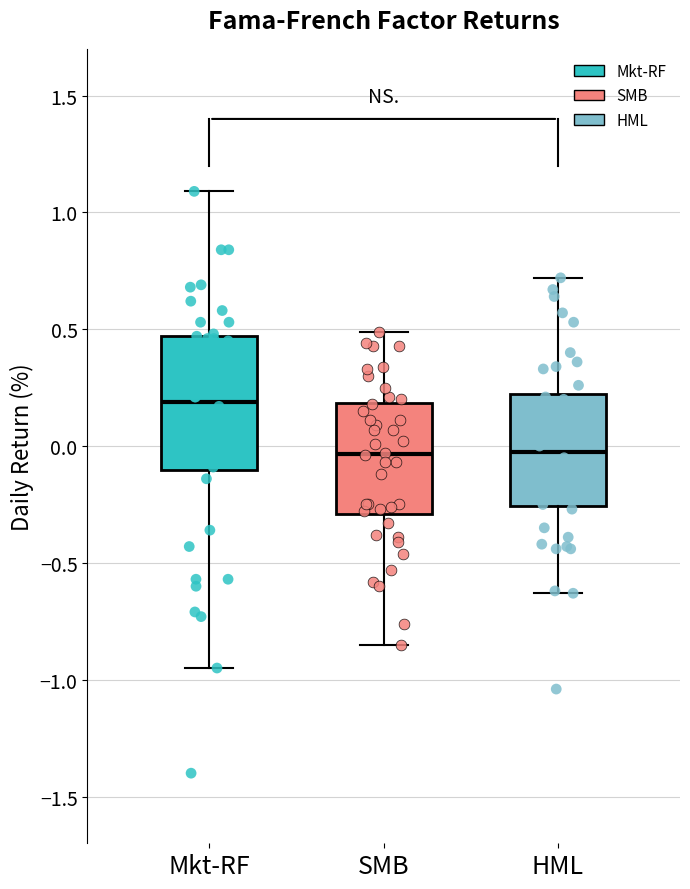

Reading left to right, transcribe this box plot: for each box, give where its median line is, the range the box spans, and where its two whiskers end, as read against the y-axis. The values are not printed on the chart, so give them approximately, as read against the axis.

Mkt-RF: median 0.20, box -0.10 to 0.45, whiskers -0.95 to 1.10
SMB: median -0.05, box -0.30 to 0.20, whiskers -0.85 to 0.50
HML: median 0.00, box -0.25 to 0.20, whiskers -0.65 to 0.70